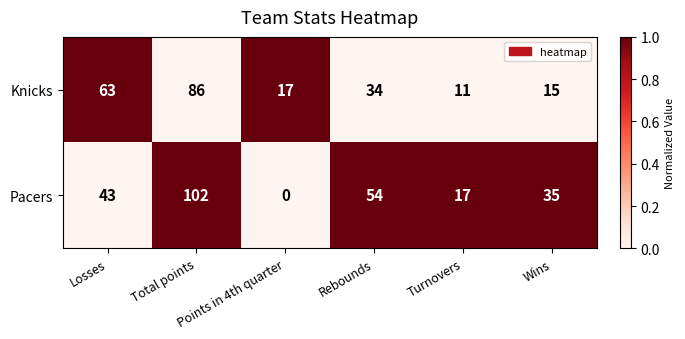

At which category is the sum across all series the highest?

Total points